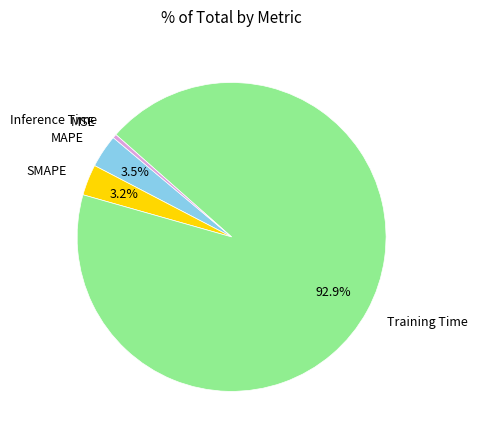

Is there any slice that represents more than half of the pie?

Yes